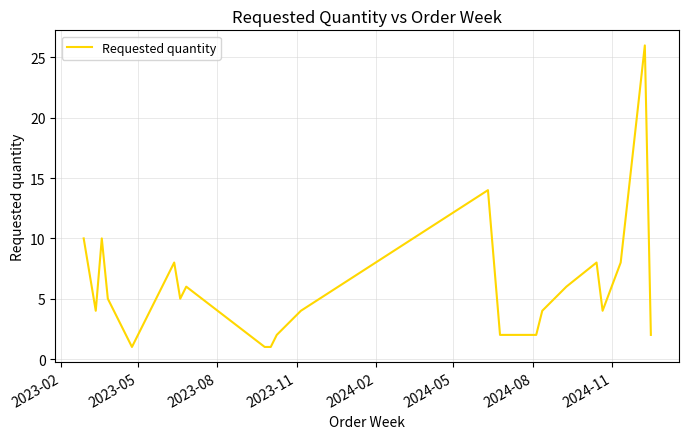

What is the greatest value displayed?

26